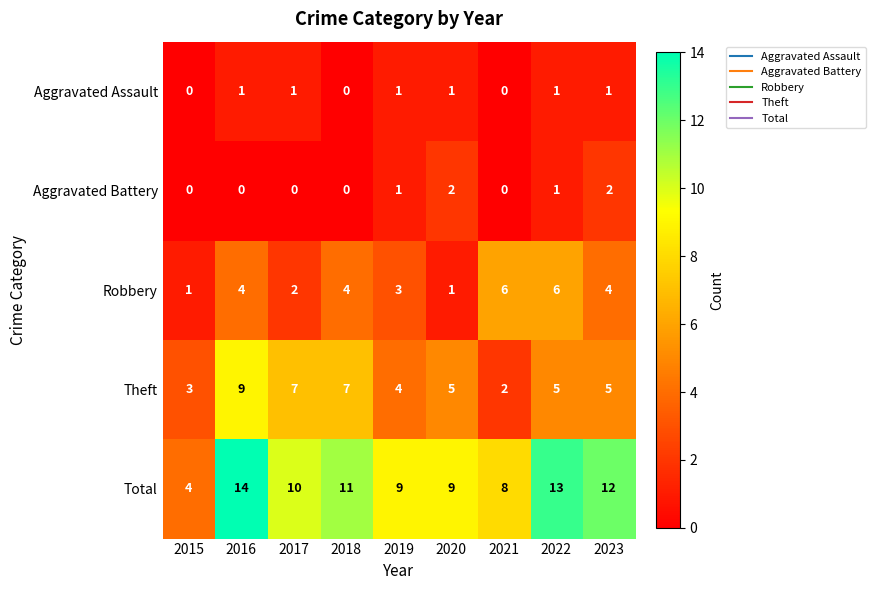

At which category is the sum across all series the highest?

2016